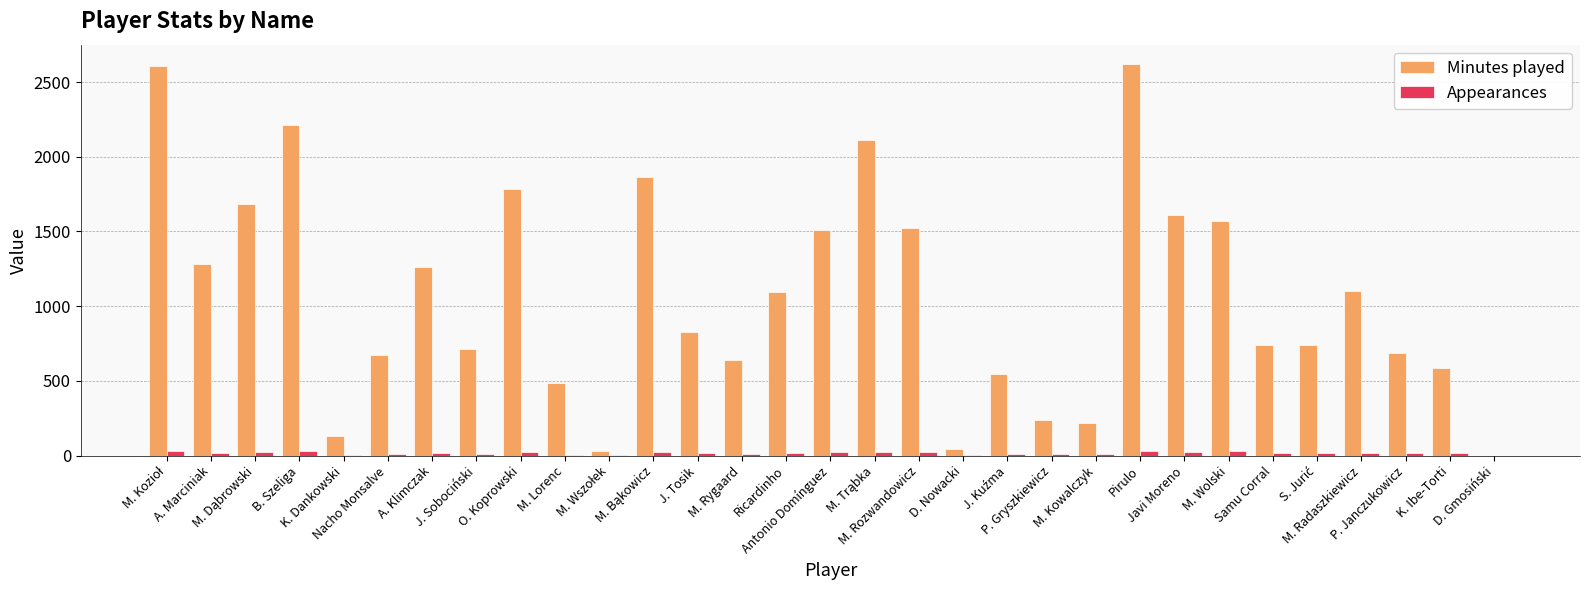

Is it true that Minutes played equals 176 at J. Tosik?

False